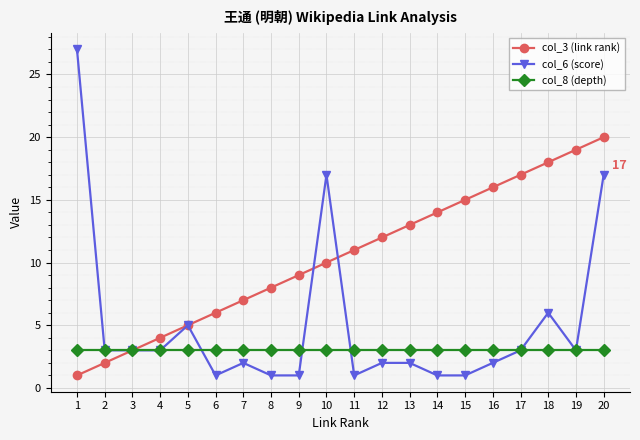

What is the lowest value of the col_8 (depth) series?

3